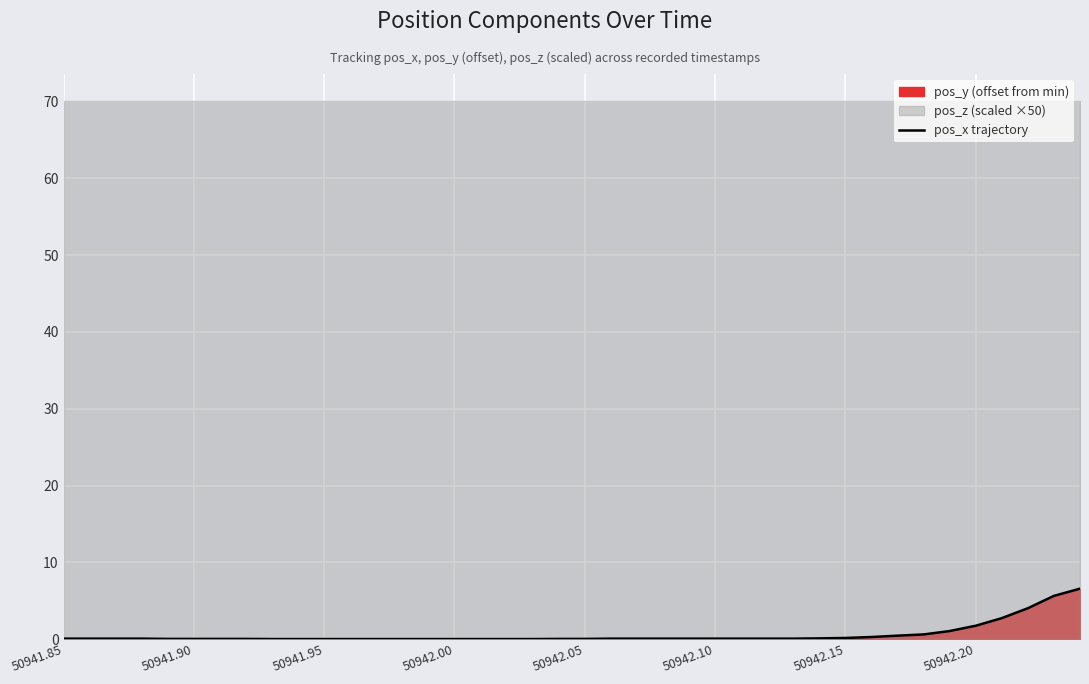

The chart shows a value of 0.1 at 22. True or false?

False